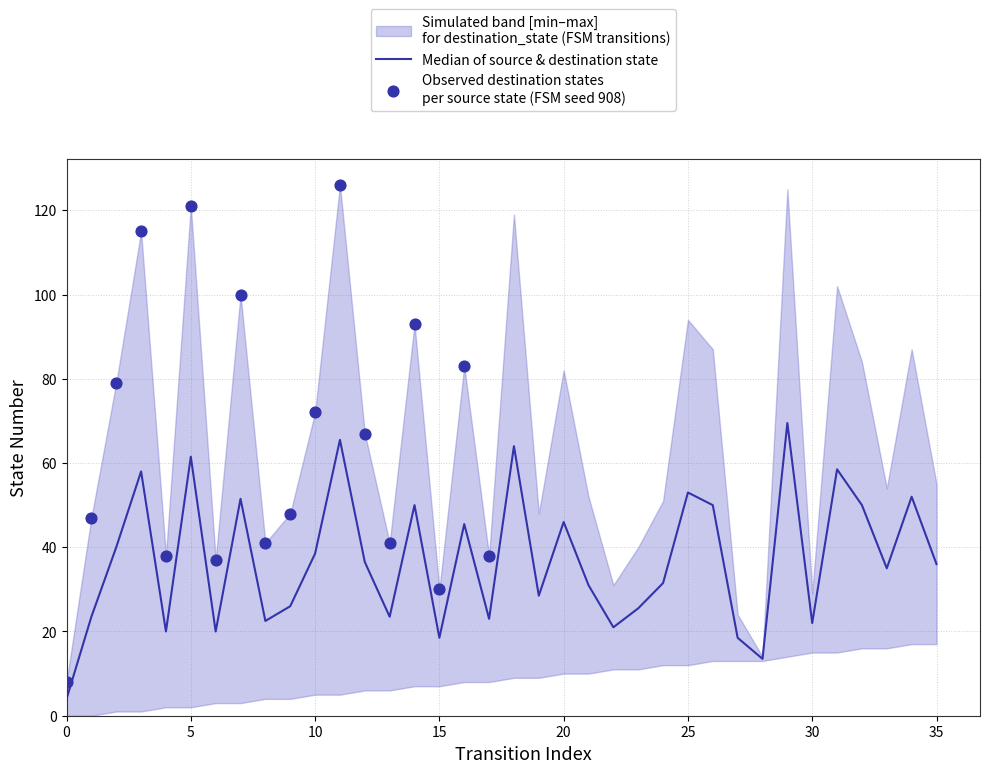

What is the total value across all series at 0?

16